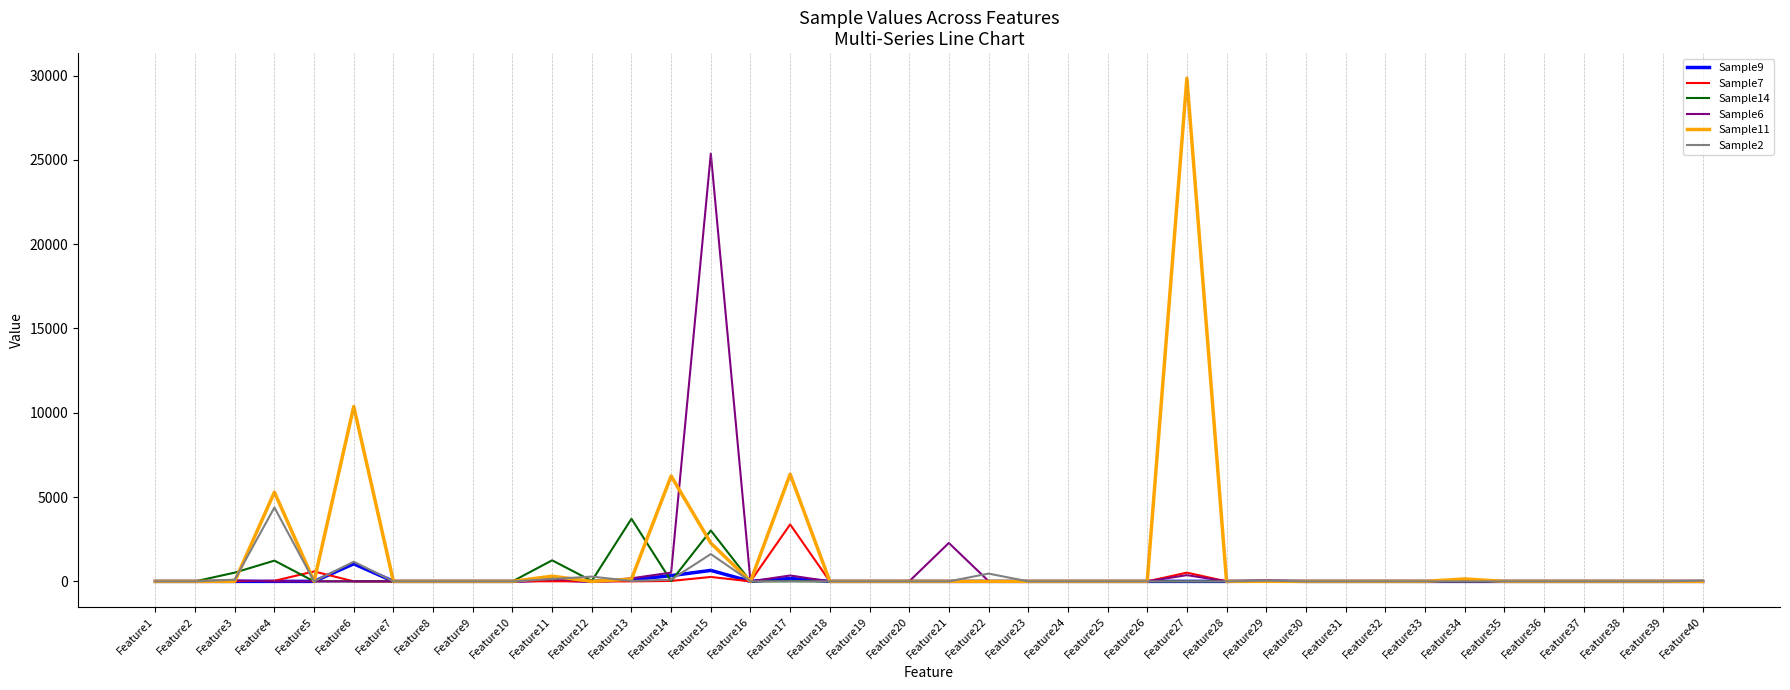

Which label corresponds to the largest value in the chart?

Feature27